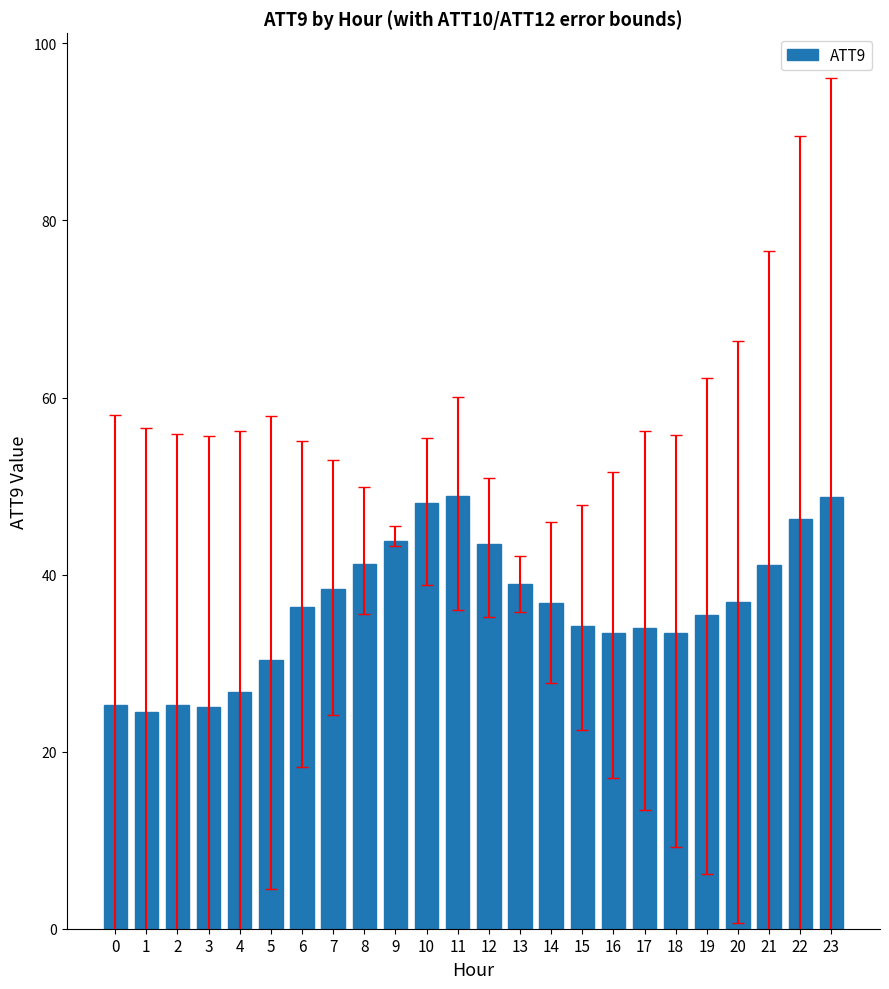

What is the greatest value displayed?

48.8